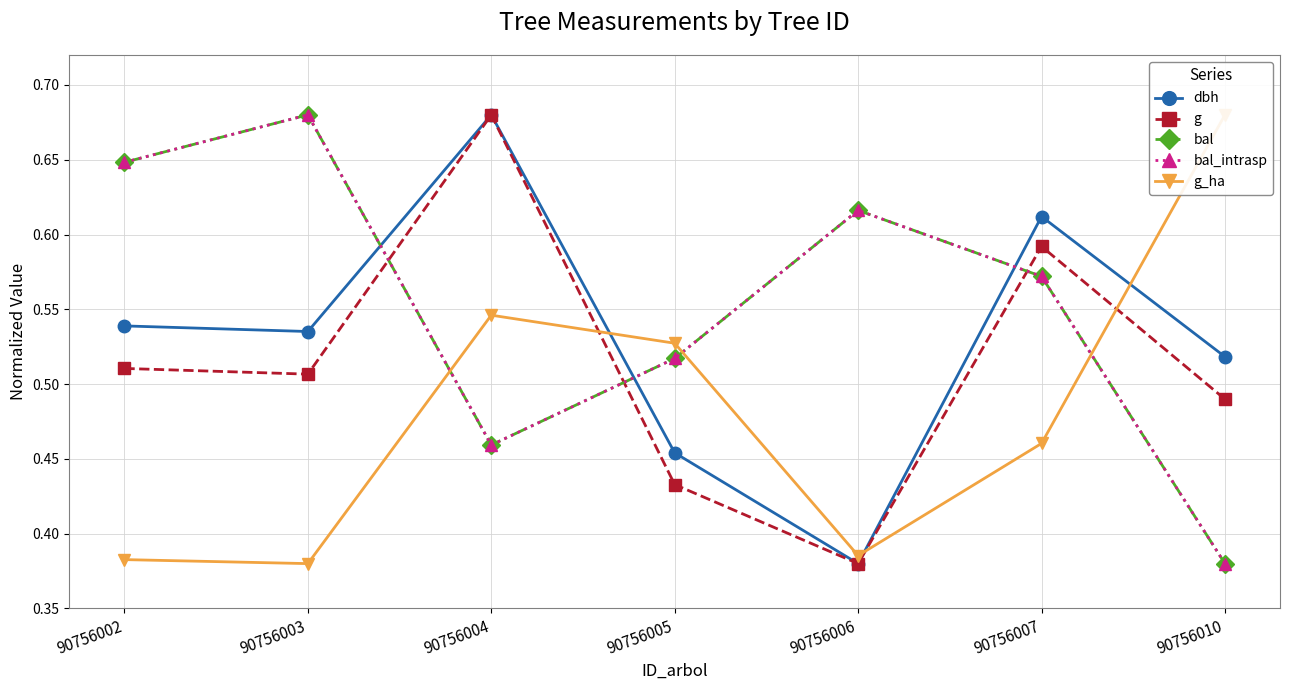

Which category has the lowest value across all series?

90756006